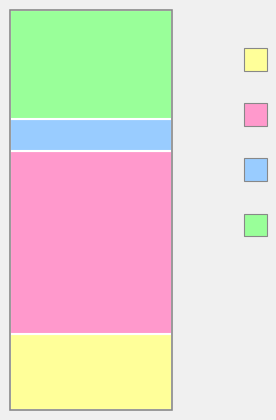

Is it true that 寄吴少溪宫录七十 其四十 崔仲素郡丞寄诗见寿用韵奉答二首 is 35% of the pie?

False